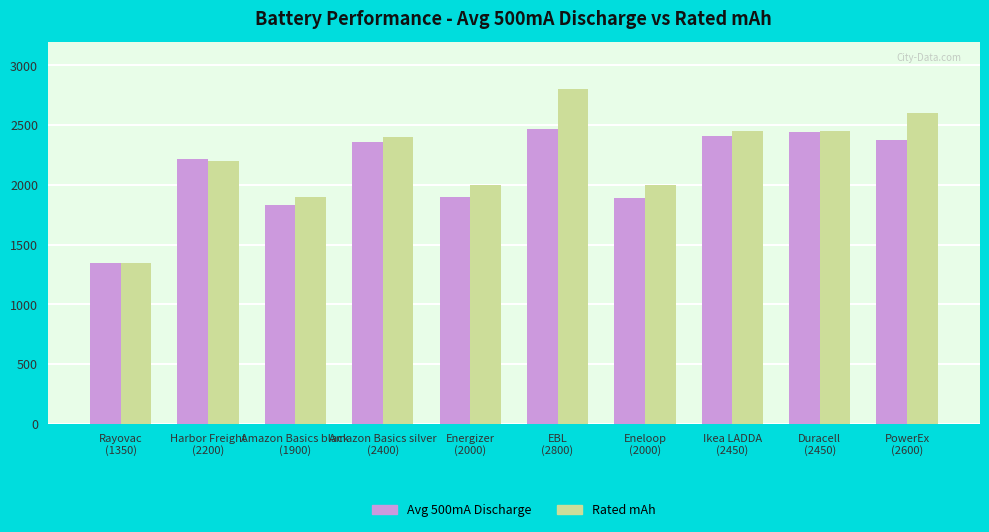

How many categories are shown in the chart?

10